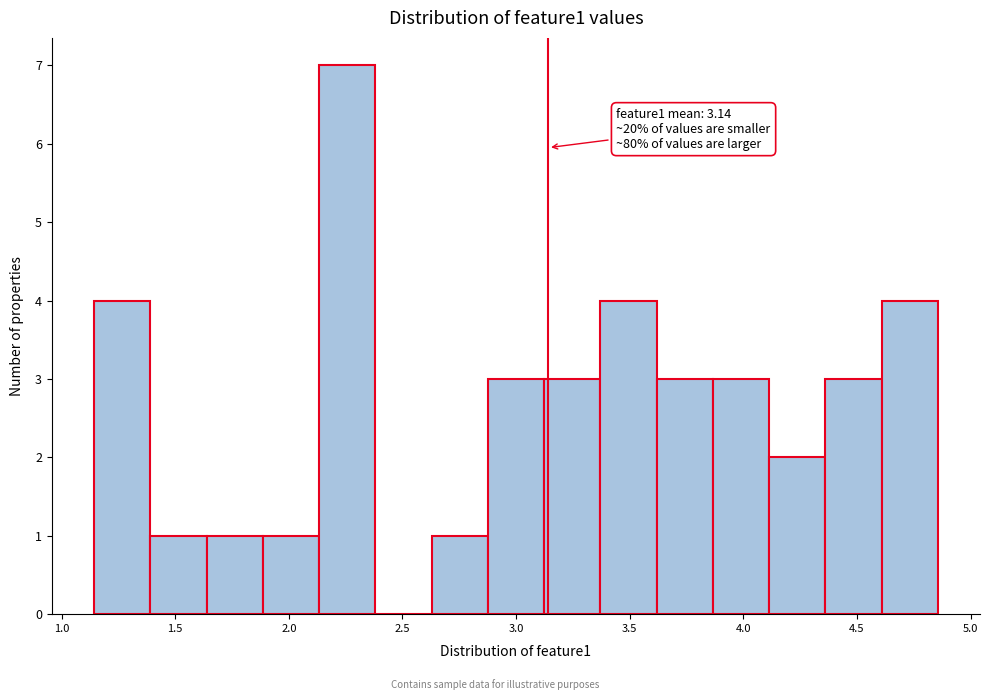

Over which range of the x-axis is the bar tallest?

2.15 to 2.40